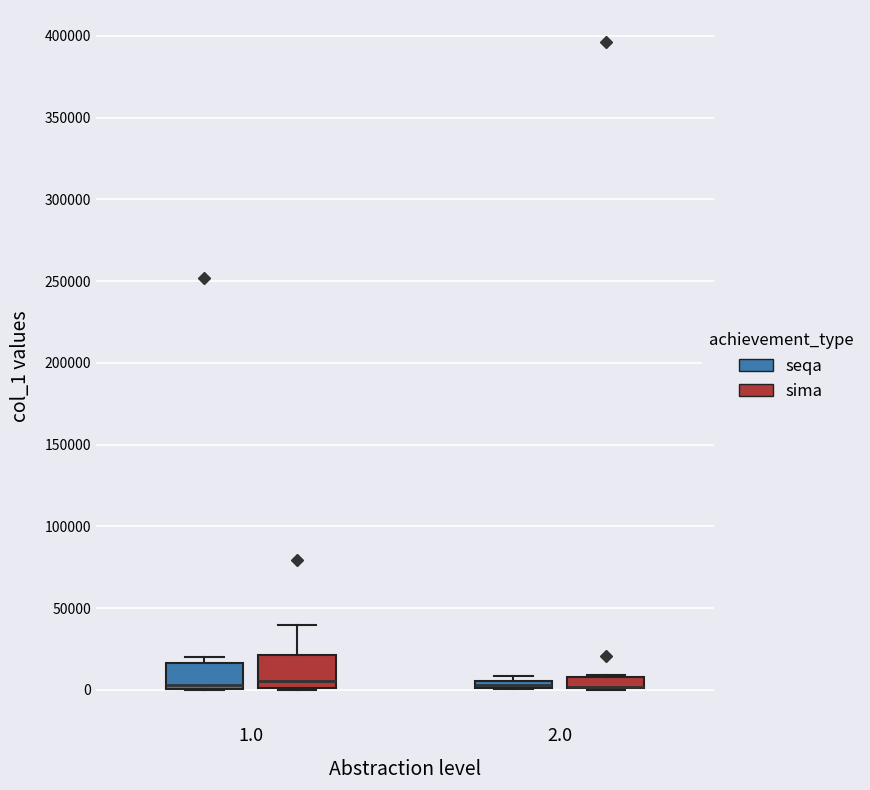

Where is the upper edge of the box for 2.0 (seqa) on the y-axis? The values are not printed on the chart, so give them approximately, as read against the axis.

5000